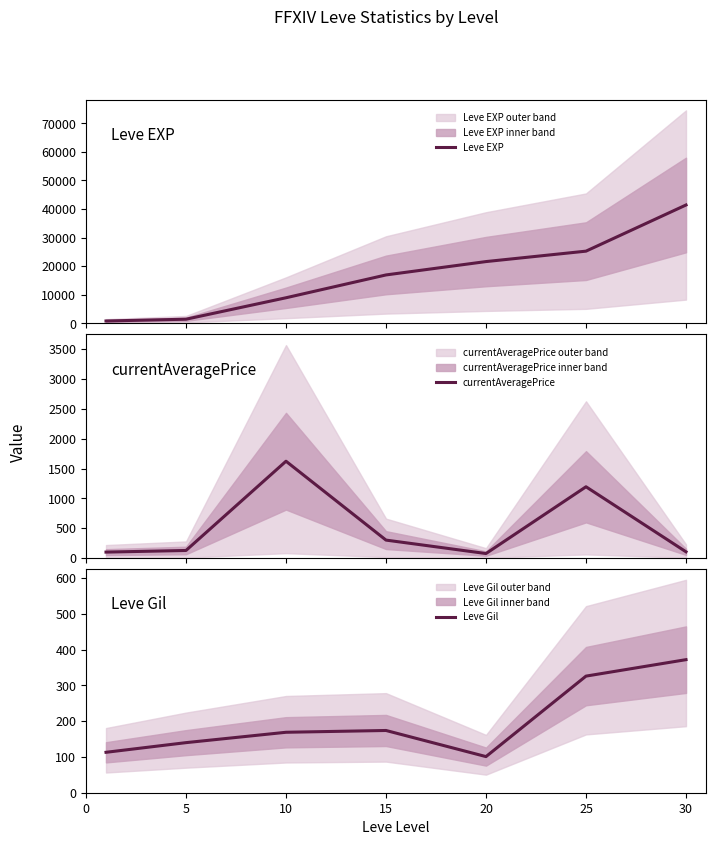

At 10, list the series in order from smallest to largest.

Leve Gil, currentAveragePrice, Leve EXP